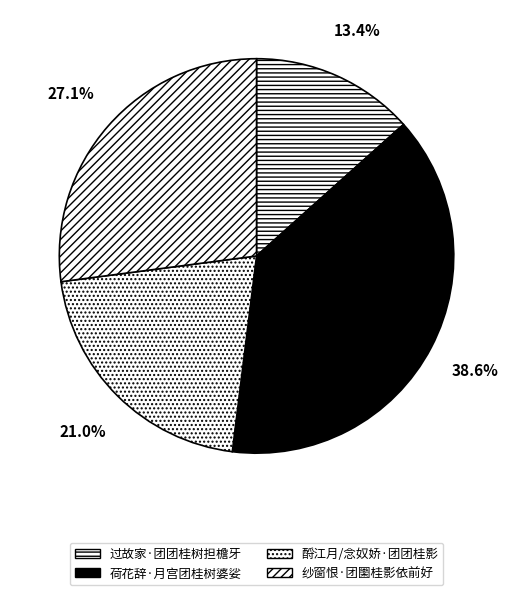

The 酹江月/念奴娇·团团桂影 slice represents 21% of the pie. True or false?

True